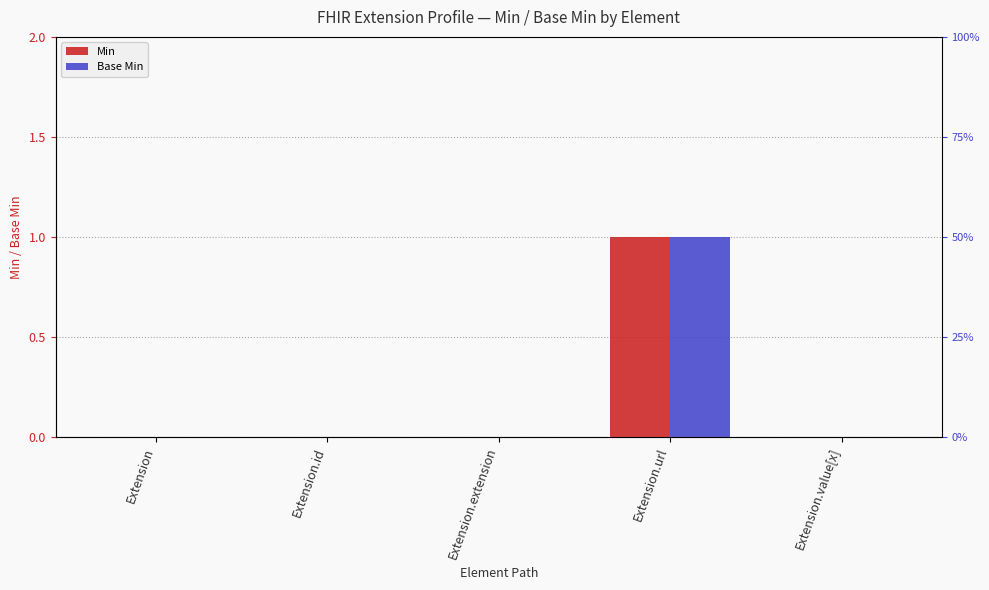

Reading right to left, extract all data points from this chart.

Min: Extension.value[x]=0	Extension.url=1	Extension.extension=0	Extension.id=0	Extension=0
Base Min: Extension.value[x]=0	Extension.url=1	Extension.extension=0	Extension.id=0	Extension=0